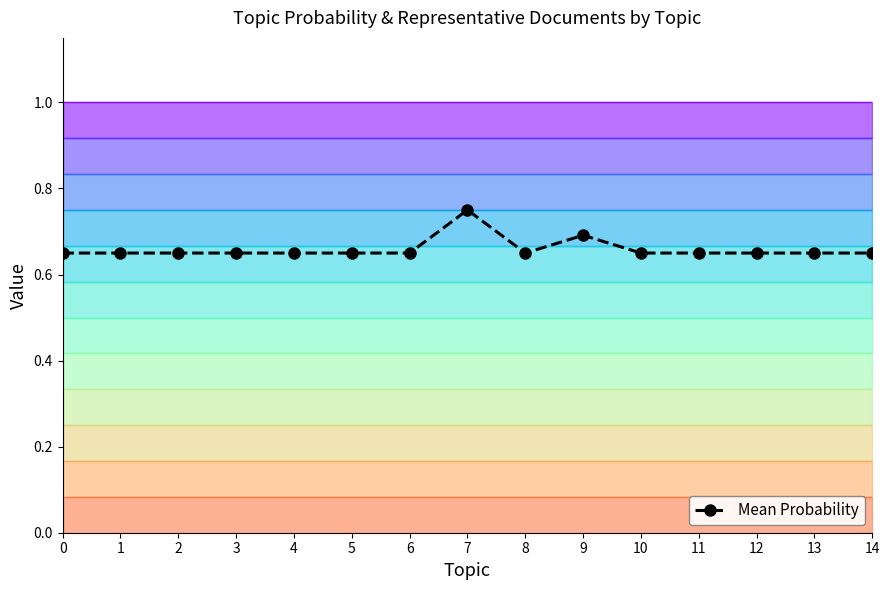

Which has a higher value, 9 or 13?

9